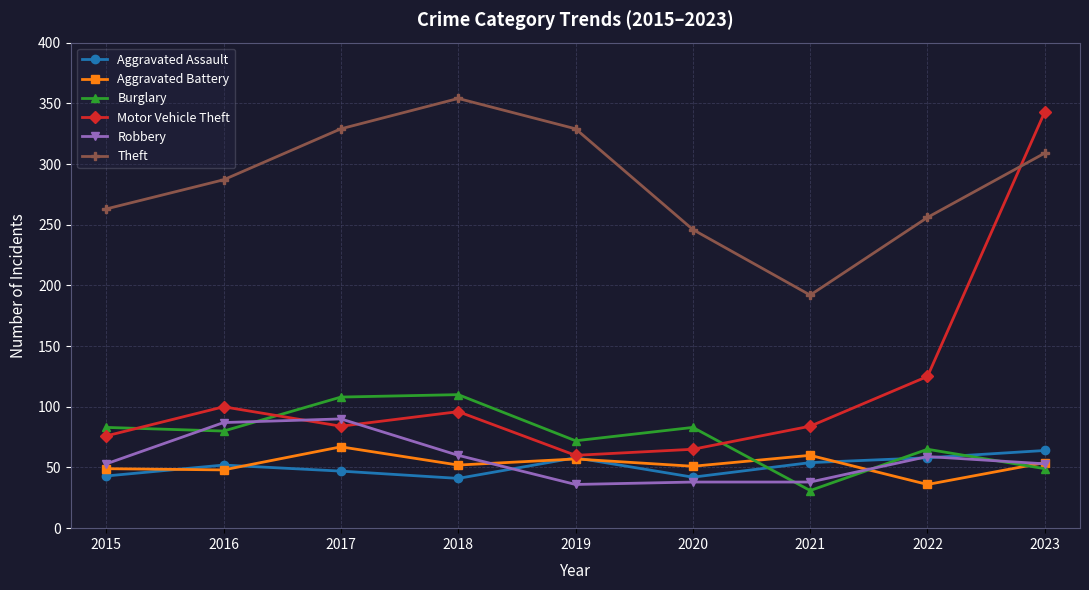

Where is the first local maximum for Theft?

2018